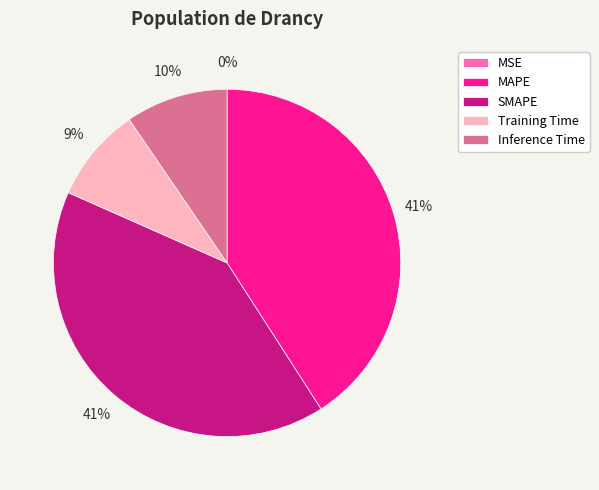

Does SMAPE represent more than half of the total?

No